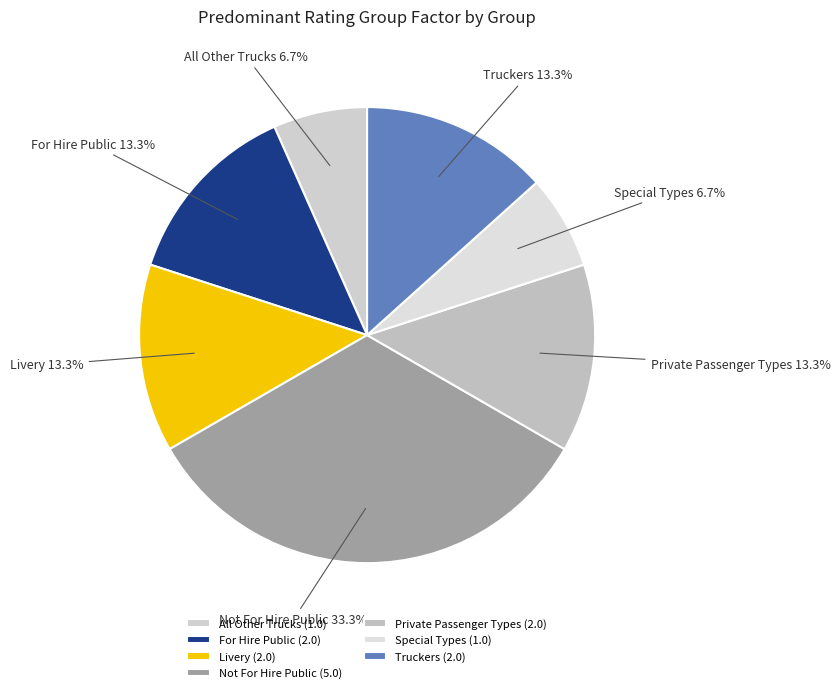

Is Livery the majority of the pie?

No